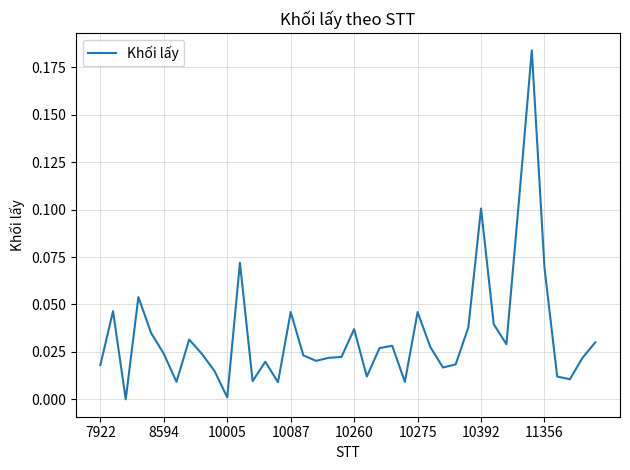

Does the chart display data point markers on the line(s)?

No